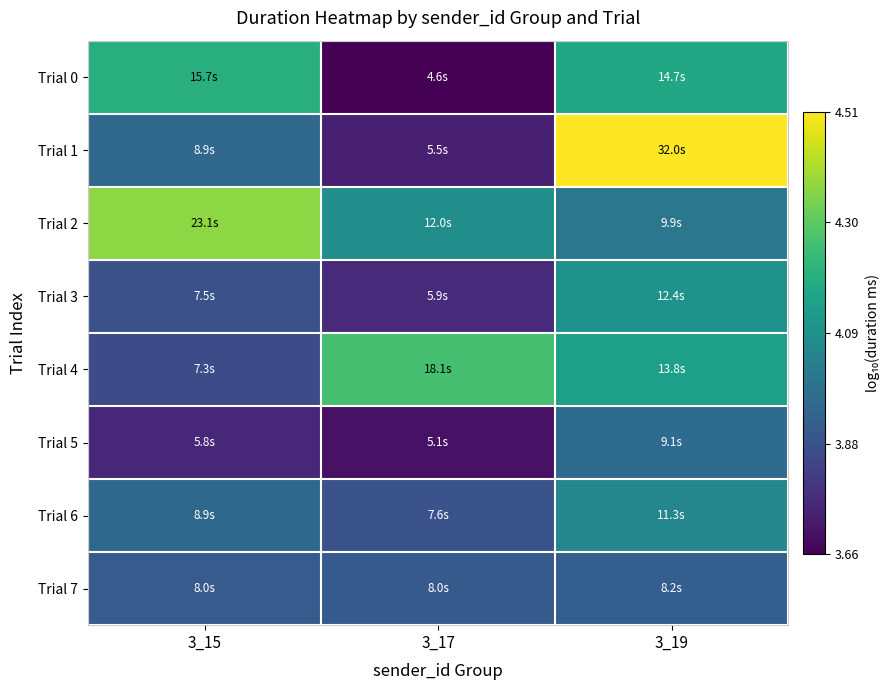

Reading left to right, what are all the values shown in this chart?

Trial 0: 3_15=4.2	3_17=3.7	3_19=4.2
Trial 1: 3_15=3.9	3_17=3.7	3_19=4.5
Trial 2: 3_15=4.4	3_17=4.1	3_19=4.0
Trial 3: 3_15=3.9	3_17=3.8	3_19=4.1
Trial 4: 3_15=3.9	3_17=4.3	3_19=4.1
Trial 5: 3_15=3.8	3_17=3.7	3_19=4.0
Trial 6: 3_15=3.9	3_17=3.9	3_19=4.1
Trial 7: 3_15=3.9	3_17=3.9	3_19=3.9